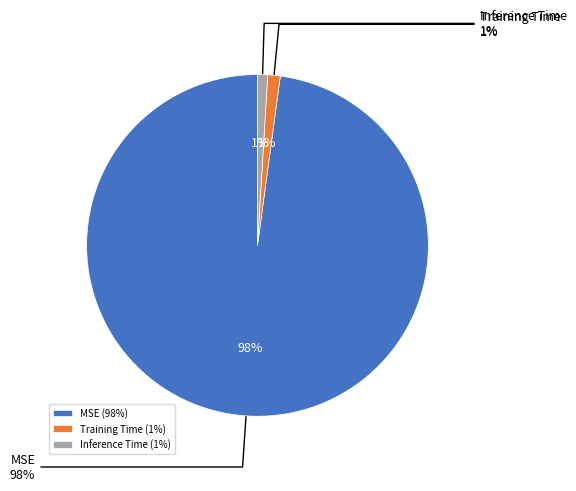

What is the smallest slice in the pie chart?

Inference Time